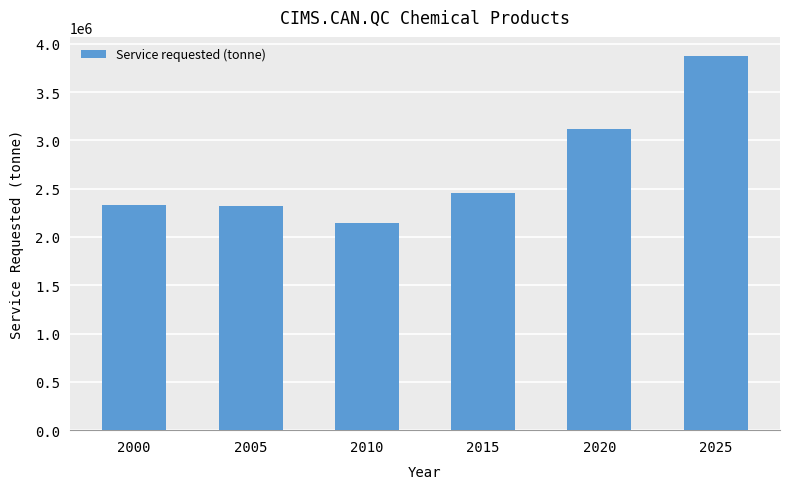

Read the value at 2020.

3119018.8